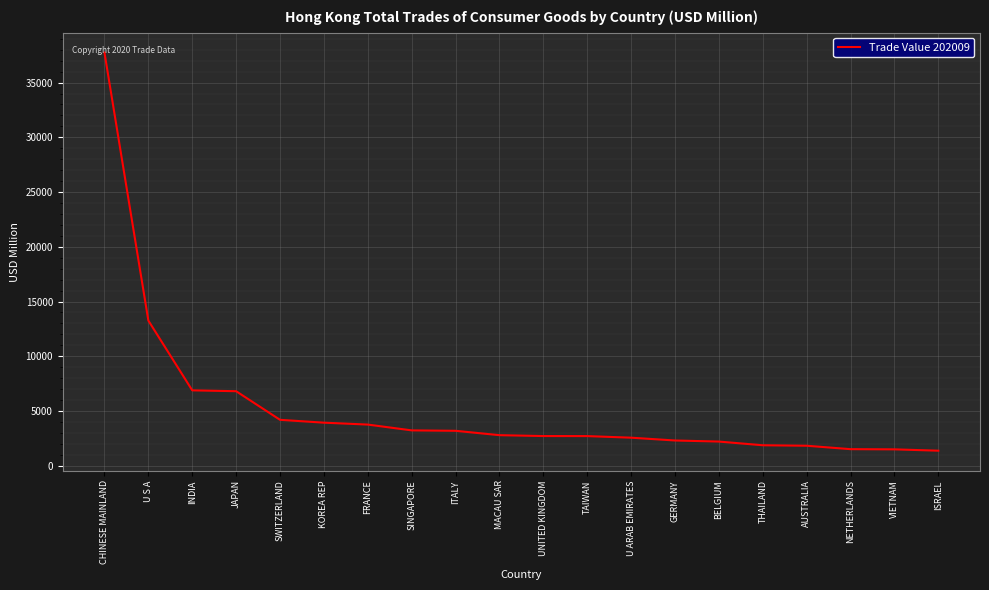

What is the difference between the values at CHINESE MAINLAND and NETHERLANDS?

36221.8